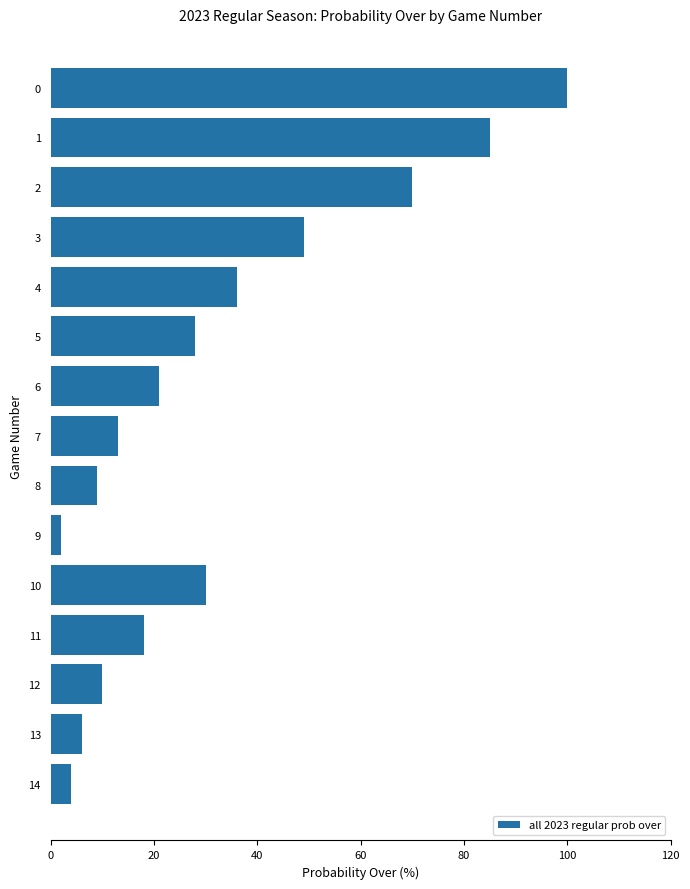

Where is the data nearest to the value 51?

3